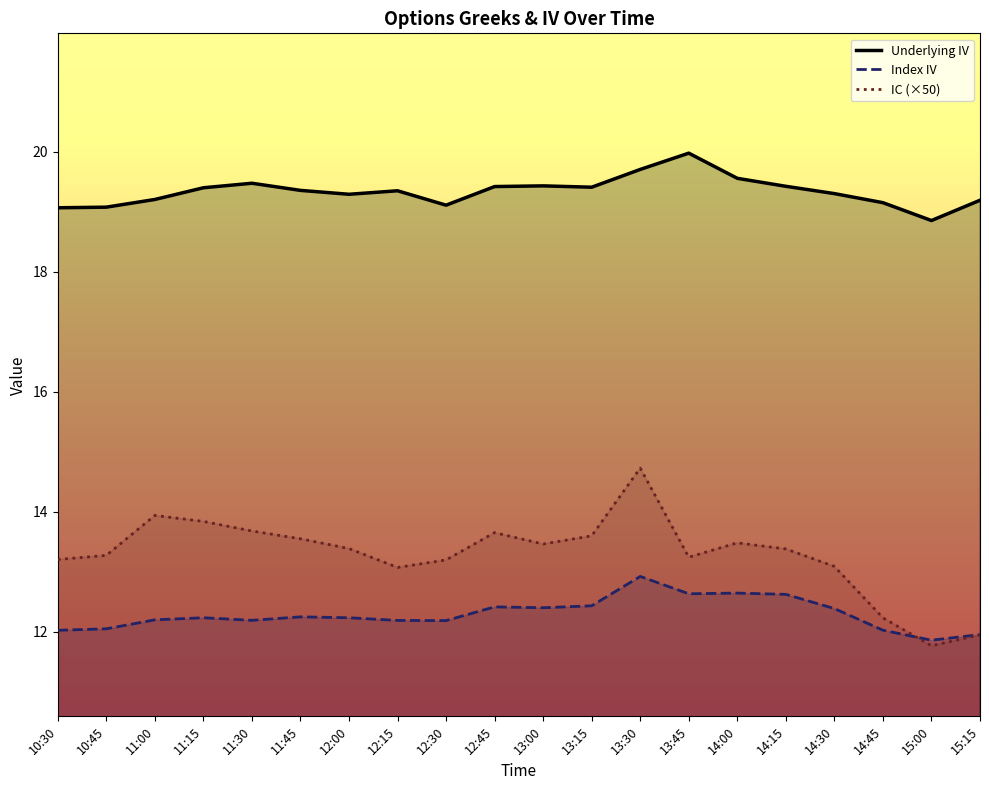

Count the number of data series in this chart.

3